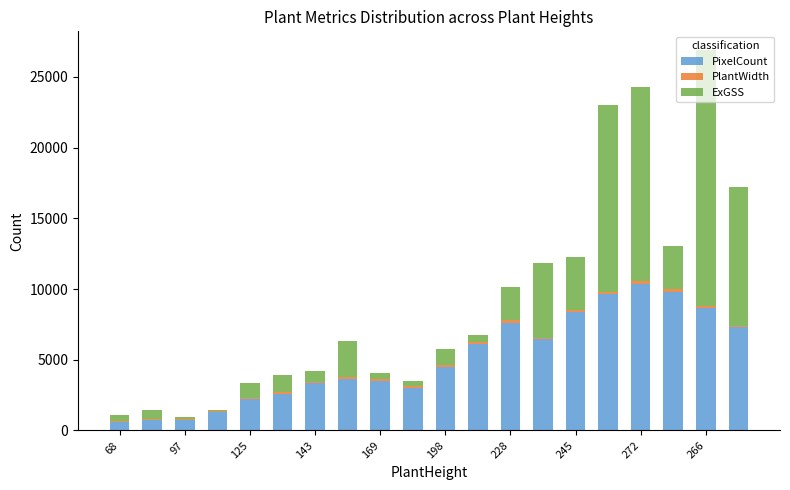

What is the highest value of the PixelCount series?

10358